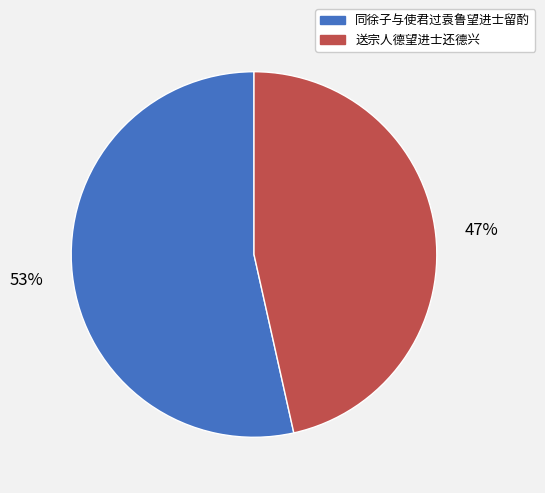

Does 同徐子与使君过袁鲁望进士留酌 account for over 50% of the chart?

Yes